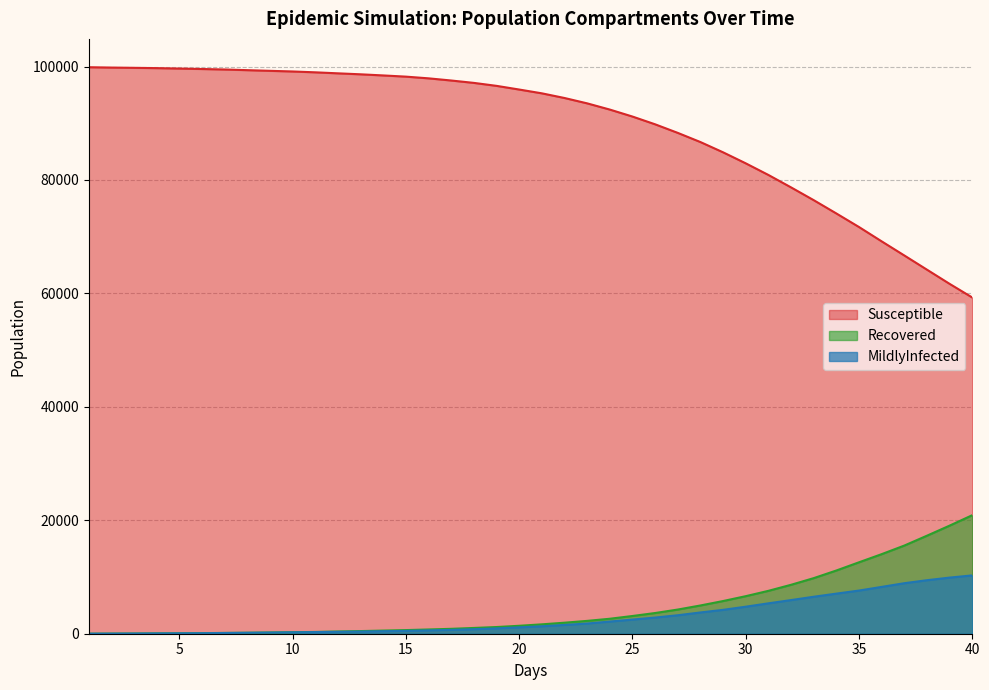

Reading left to right, transcribe all the data shown in this chart.

Susceptible: 1.0=99876	2.0=99815	3.0=99768	4.0=99716	5.0=99642	6.0=99560	7.0=99475	8.0=99356	9.0=99239	10.0=99125	11.0=98975	12.0=98797	13.0=98625	14.0=98426	15.0=98215	16.0=97914	17.0=97532	18.0=97112	19.0=96589	20.0=95941	21.0=95271	22.0=94448	23.0=93503	24.0=92407	25.0=91177	26.0=89809	27.0=88297	28.0=86680	29.0=84870	30.0=82928	31.0=80879	32.0=78687	33.0=76435	34.0=74089	35.0=71697	36.0=69171	37.0=66682	38.0=64177	39.0=61676	40.0=59270
MildlyInfected: 1.0=4	2.0=16	3.0=31	4.0=53	5.0=72	6.0=93	7.0=131	8.0=166	9.0=202	10.0=249	11.0=291	12.0=332	13.0=382	14.0=446	15.0=500	16.0=592	17.0=679	18.0=798	19.0=943	20.0=1127	21.0=1314	22.0=1550	23.0=1794	24.0=2145	25.0=2494	26.0=2850	27.0=3258	28.0=3749	29.0=4211	30.0=4765	31.0=5359	32.0=5932	33.0=6519	34.0=7070	35.0=7611	36.0=8257	37.0=8907	38.0=9436	39.0=9896	40.0=10284
Recovered: 1.0=7	2.0=24	3.0=36	4.0=63	5.0=79	6.0=106	7.0=139	8.0=171	9.0=217	10.0=265	11.0=312	12.0=392	13.0=467	14.0=556	15.0=640	16.0=750	17.0=864	18.0=1018	19.0=1181	20.0=1401	21.0=1655	22.0=1944	23.0=2265	24.0=2640	25.0=3126	26.0=3651	27.0=4263	28.0=4982	29.0=5764	30.0=6621	31.0=7562	32.0=8628	33.0=9801	34.0=11148	35.0=12596	36.0=14031	37.0=15545	38.0=17285	39.0=19062	40.0=20900